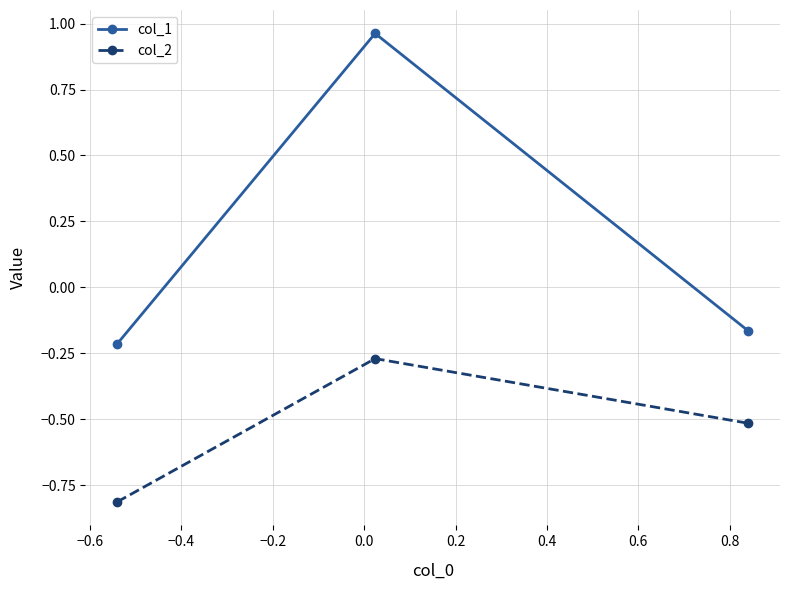

At how many categories does at least one series exceed 0?

1